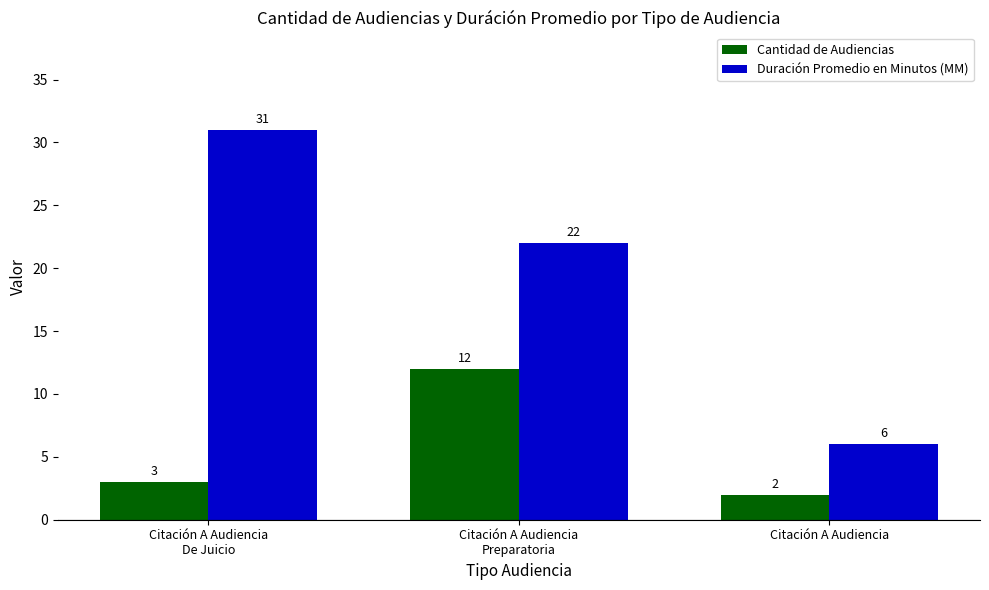

How many bars are there in each group?

2